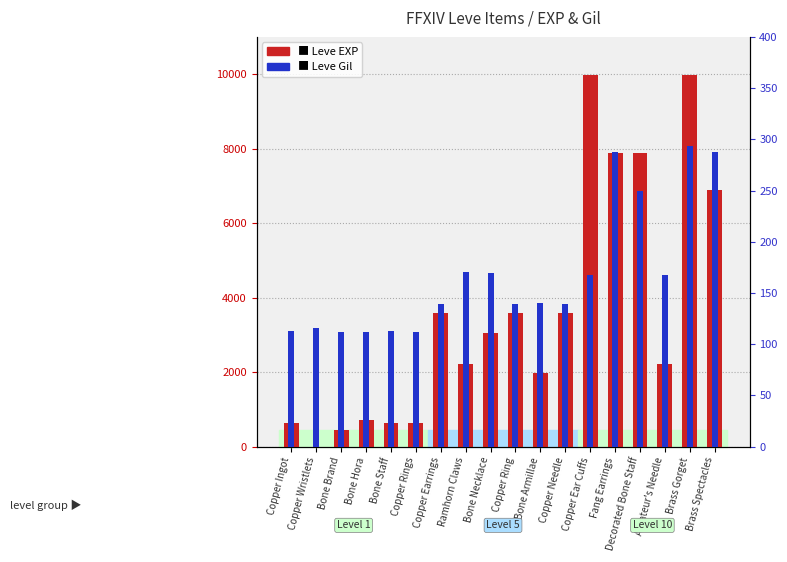

Rank the categories by Leve EXP value from highest to lowest.

Copper Ear Cuffs, Brass Gorget, Fang Earrings, Decorated Bone Staff, Brass Spectacles, Copper Earrings, Copper Ring, Copper Needle, Bone Necklace, Ramhorn Claws, Amateur's Needle, Bone Armillae, Bone Hora, Copper Ingot, Bone Staff, Copper Rings, Bone Brand, Copper Wristlets